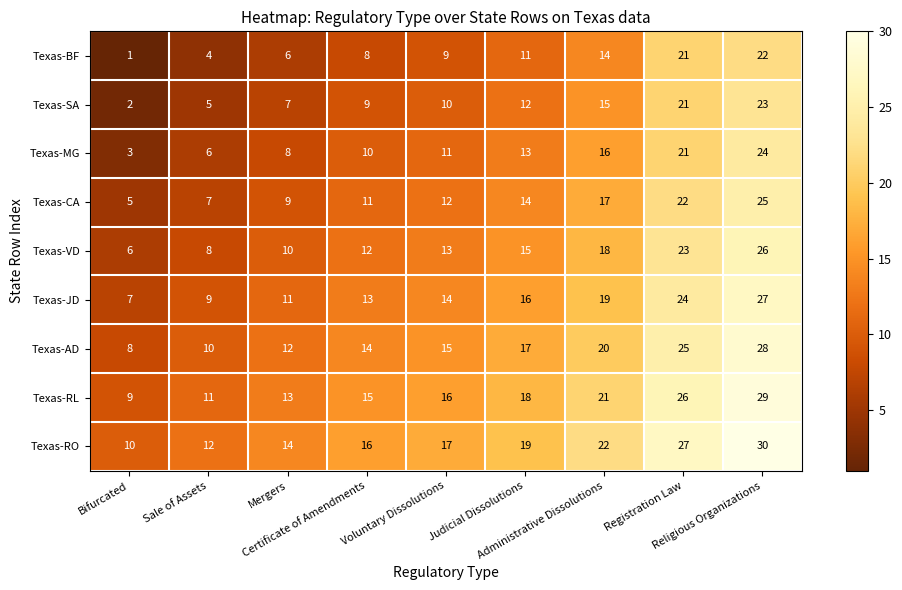

What is the difference between the second highest and second lowest values in the Texas-MG series?

15